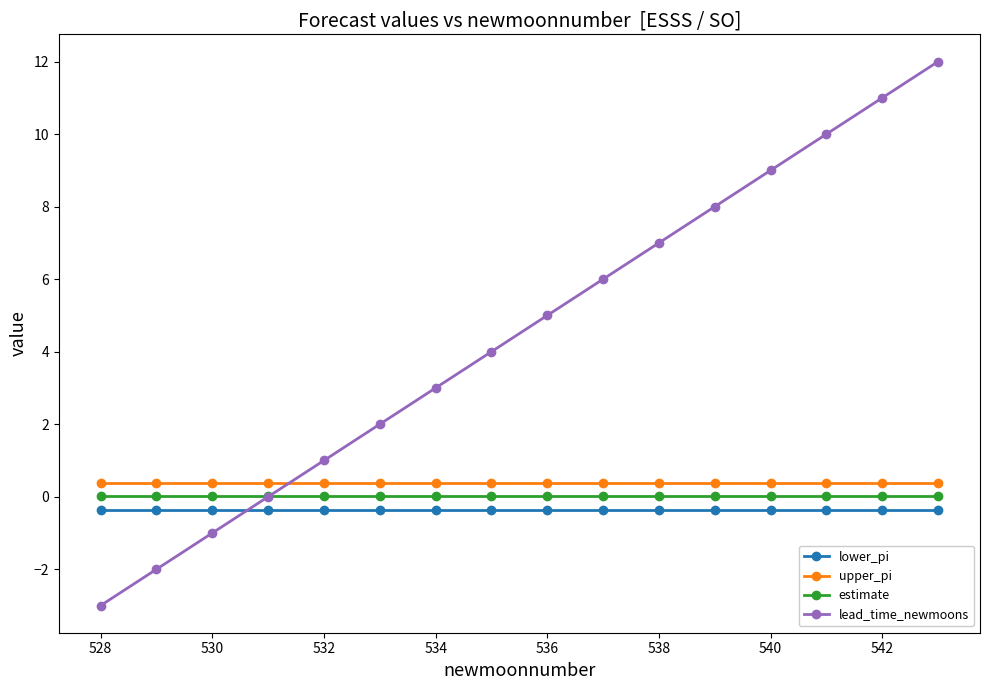

What is the value of the lead_time_newmoons point at the 15th from the left?

11.0